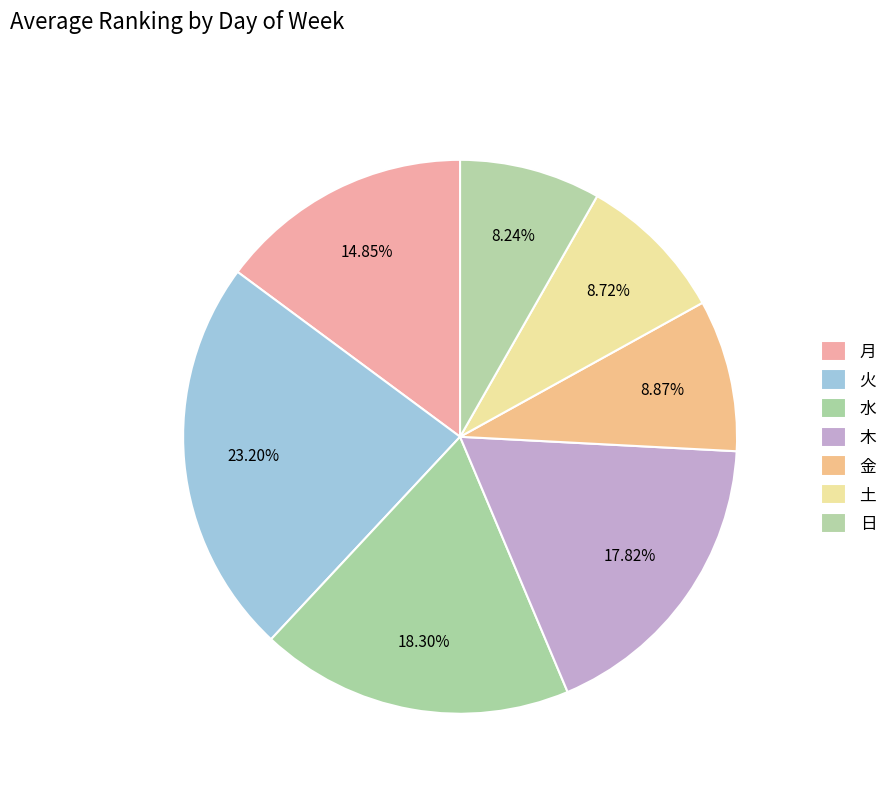

Count the number of slices in the pie.

7